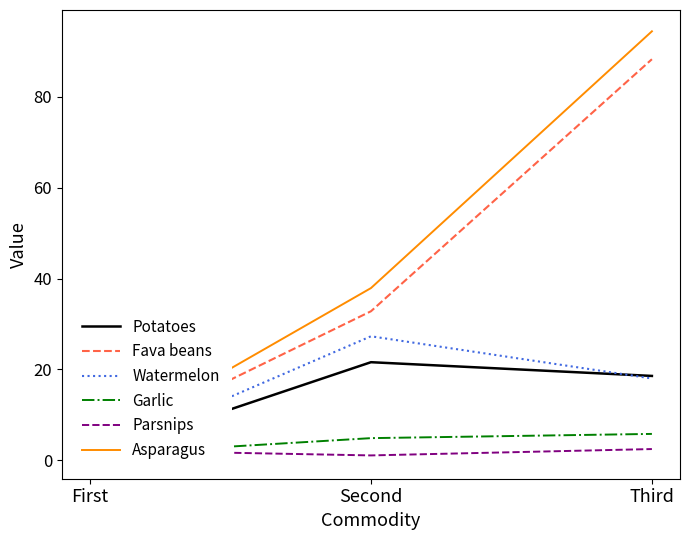

Rank the series by their maximum value, from highest to lowest.

Asparagus, Fava beans, Watermelon, Potatoes, Garlic, Parsnips